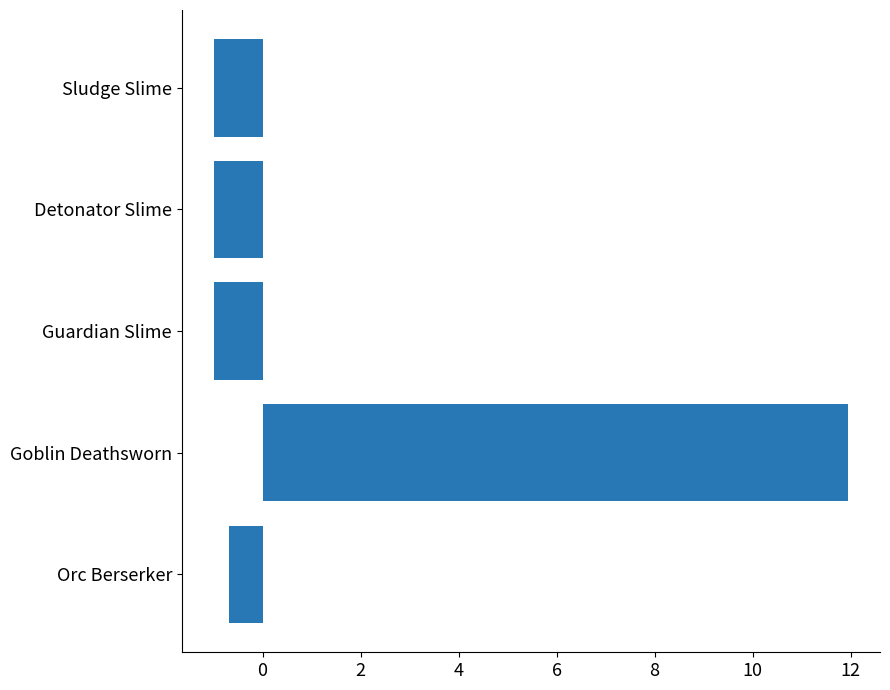

How many data points are above -1?

2